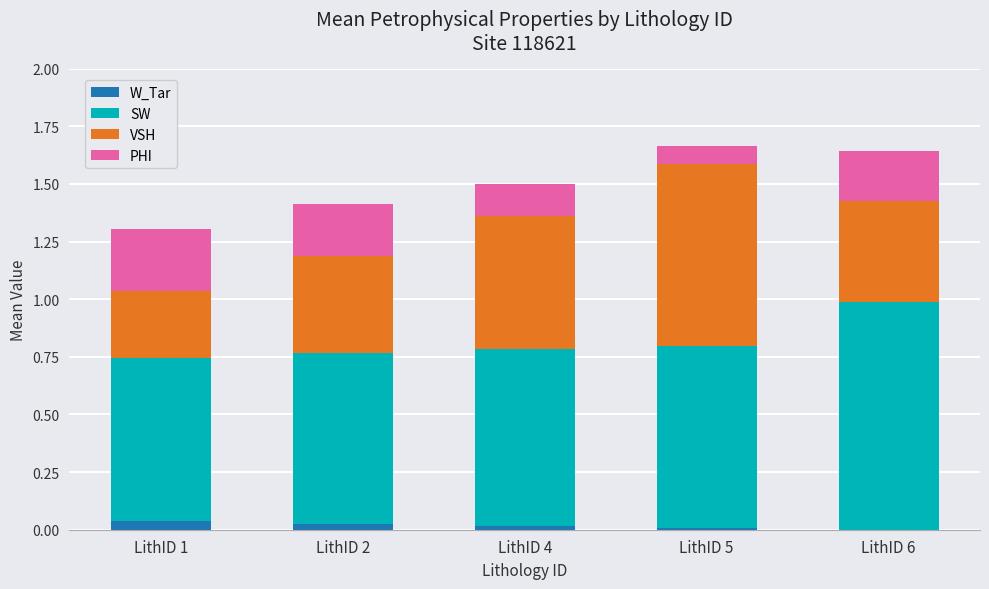

Is it true that W_Tar equals 0.0 at LithID 6?

True